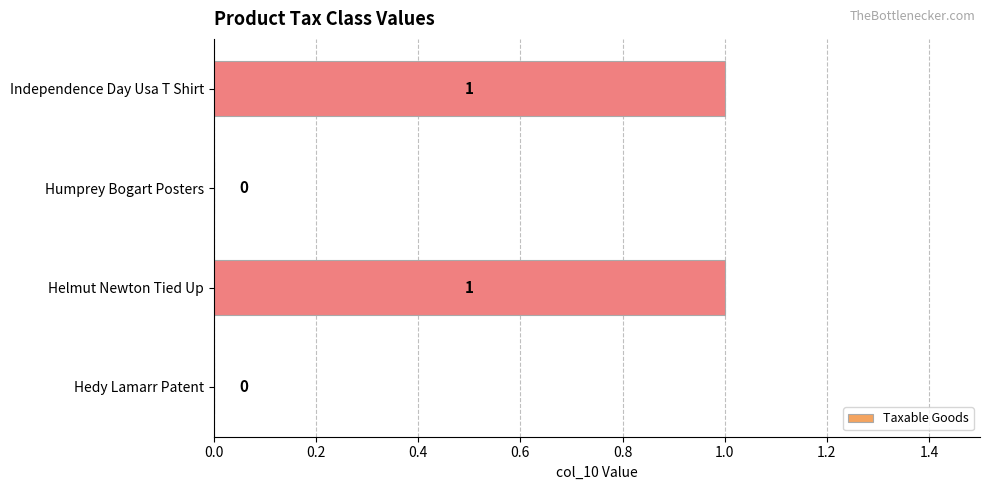

What is the ratio of the value at Independence Day Usa T Shirt to the value at Helmut Newton Tied Up?

1.0